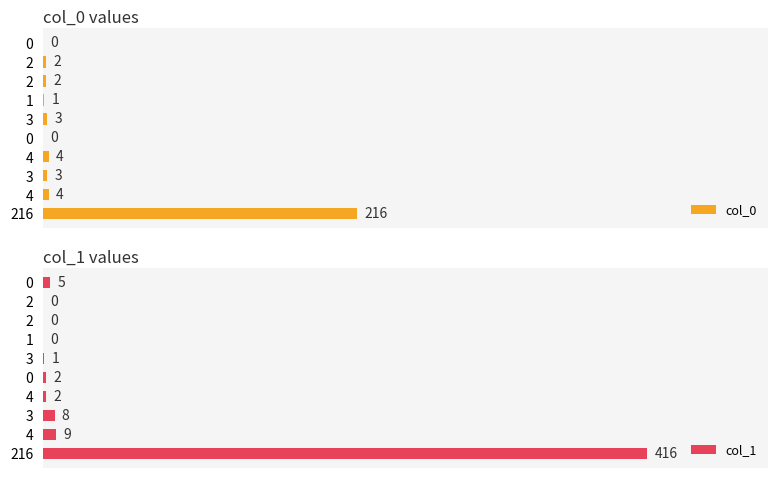

Reading left to right, extract all data points from this chart.

col_0: 216	4	3	4	0	3	1	2	2	0
col_1: 416	9	8	2	2	1	0	0	0	5